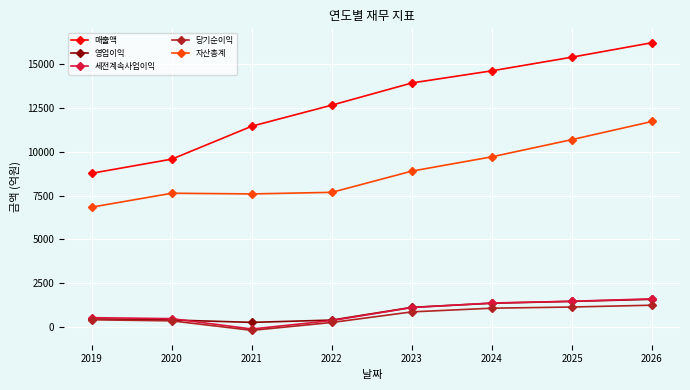

Which label corresponds to the smallest value in the chart?

2021